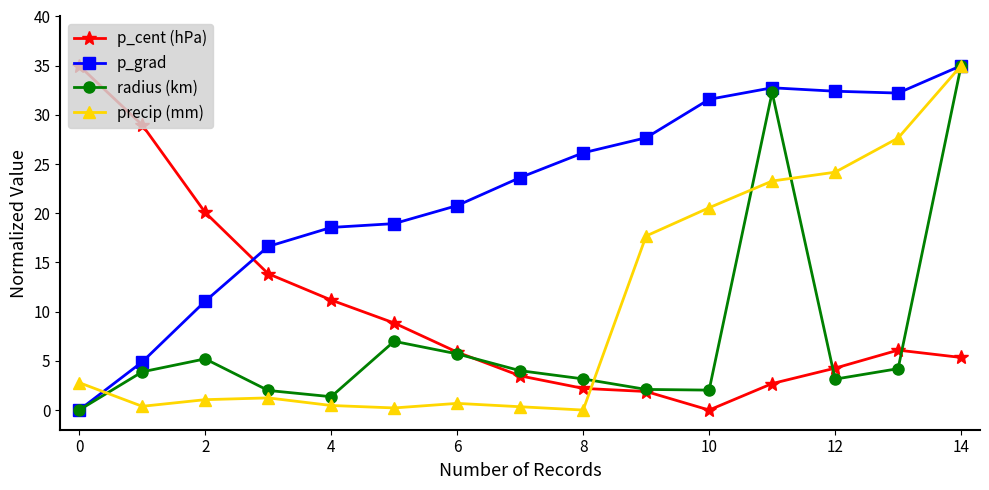

What is the maximum value shown in the chart?

35.0